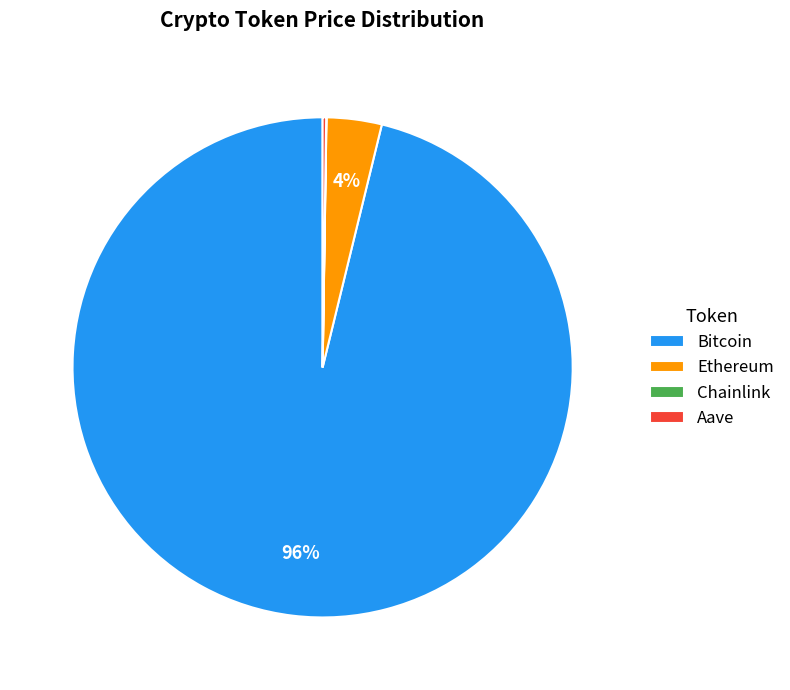

Which has a higher value, Bitcoin or Ethereum?

Bitcoin